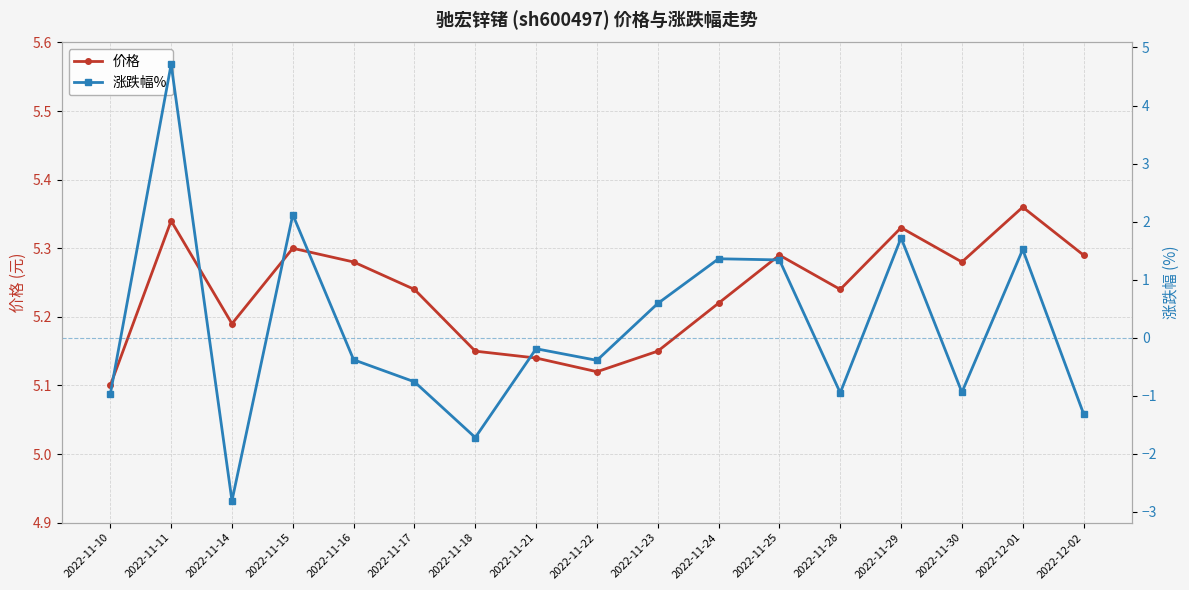

What is the difference between the second highest and second lowest values in the 涨跌幅% series?

3.8